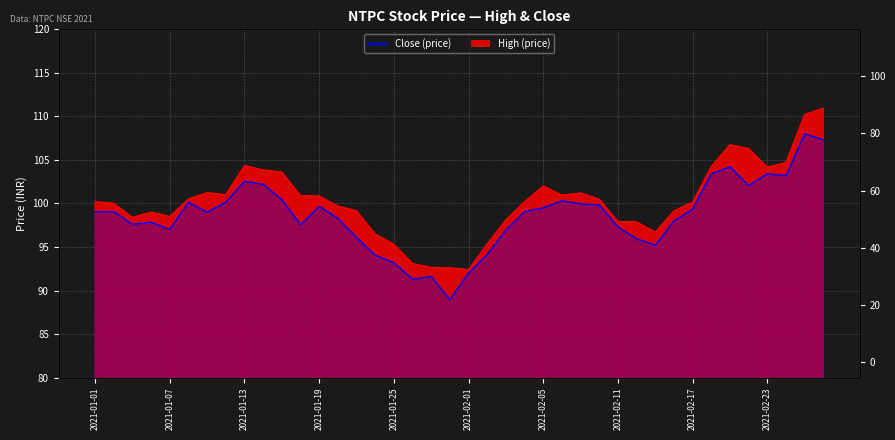

Reading left to right, extract all data points from this chart.

99.0	99.0	97.6	97.8	97.0	100.2	99.0	100.2	102.5	102.2	100.5	97.5	99.7	98.3	96.1	94.0	93.2	91.3	91.6	89.0	92.0	94.2	97.0	99.0	99.5	100.3	100.0	99.8	97.3	96.0	95.2	98.0	99.3	103.4	104.2	102.0	103.4	103.2	108.0	107.3